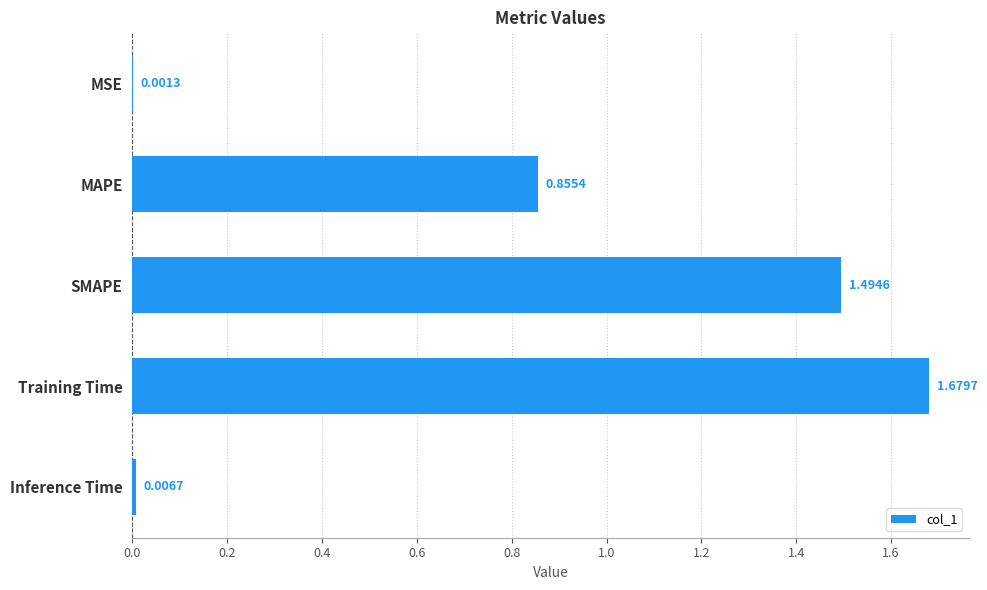

Which label corresponds to the largest value in the chart?

Training Time